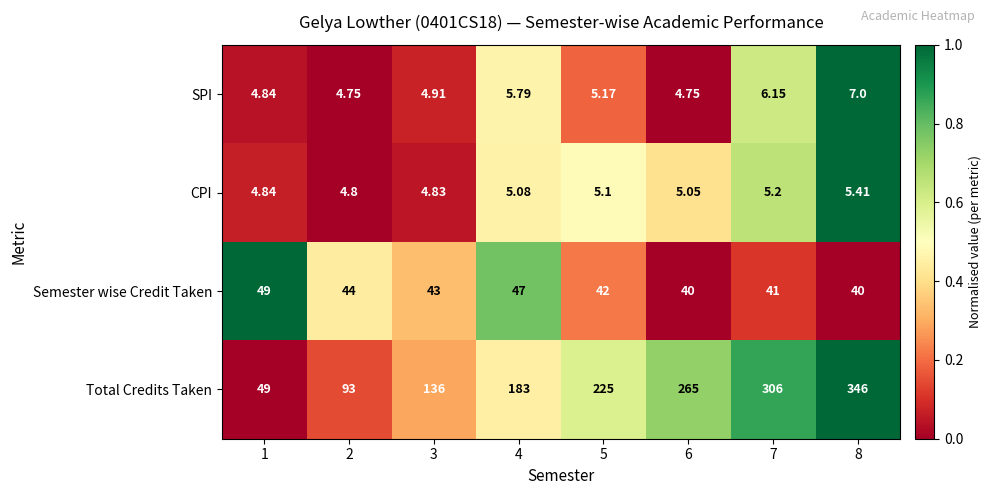

List the series in order of their peak value, lowest first.

CPI, SPI, Semester wise Credit Taken, Total Credits Taken